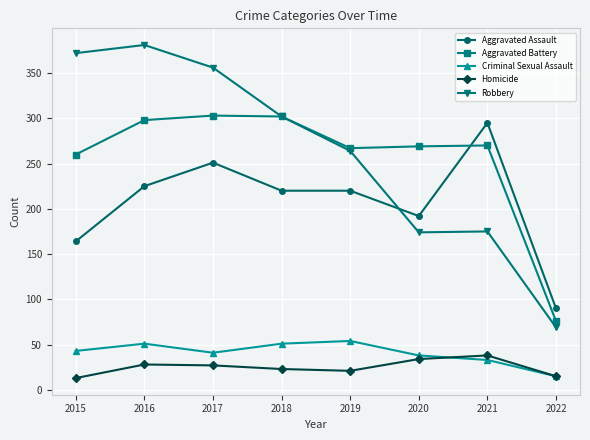

Rank the series at 2016 from lowest to highest value.

Homicide, Criminal Sexual Assault, Aggravated Assault, Aggravated Battery, Robbery